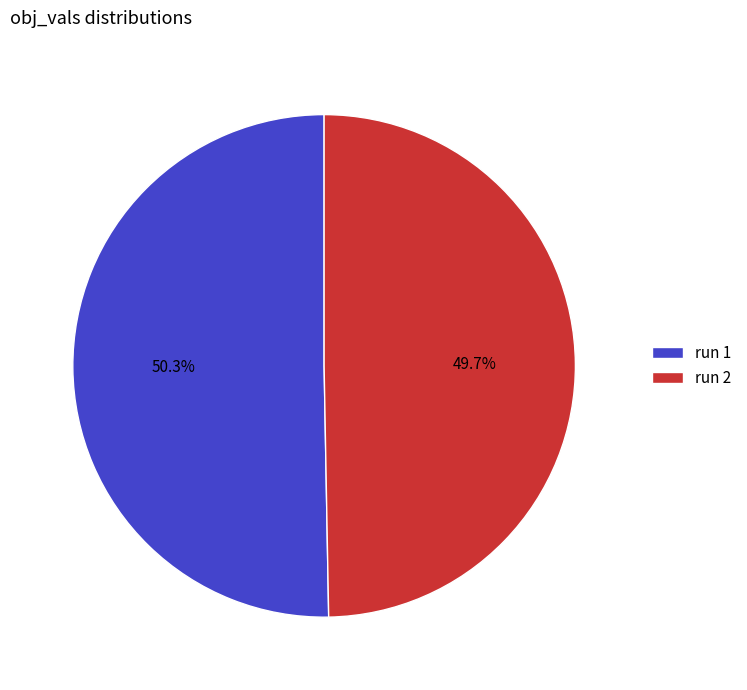

Rank the categories by value from lowest to highest.

run 2, run 1